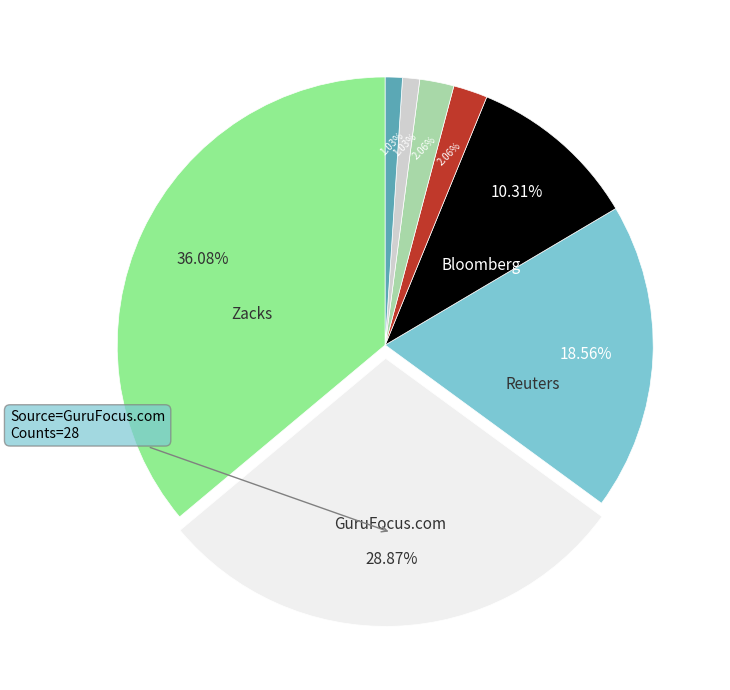

Is there any slice that represents more than half of the pie?

No